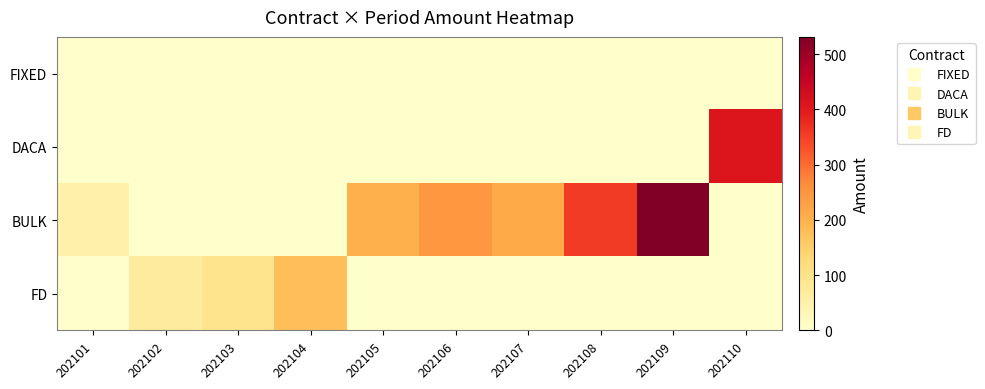

Reading left to right, transcribe all the data shown in this chart.

FIXED: 202101=0.0	202102=0.0	202103=0.0	202104=0.0	202105=0.0	202106=0.0	202107=0.0	202108=0.0	202109=0.0	202110=0.0
DACA: 202101=0.0	202102=0.0	202103=0.0	202104=0.0	202105=0.0	202106=0.0	202107=0.0	202108=0.0	202109=0.0	202110=409.3
BULK: 202101=51.6	202102=0.0	202103=0.0	202104=0.0	202105=202.0	202106=245.4	202107=213.3	202108=356.7	202109=531.0	202110=0.0
FD: 202101=0.0	202102=70.7	202103=95.6	202104=177.3	202105=0.0	202106=0.0	202107=0.0	202108=0.0	202109=0.0	202110=0.0